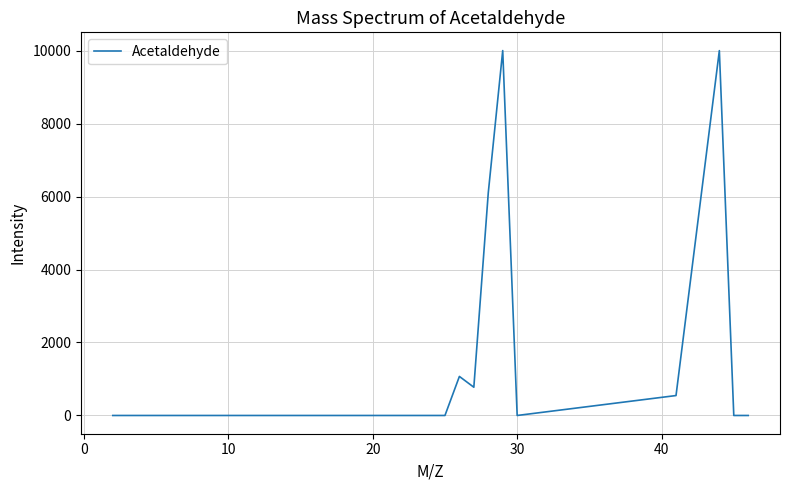

What is the greatest value displayed?

9999